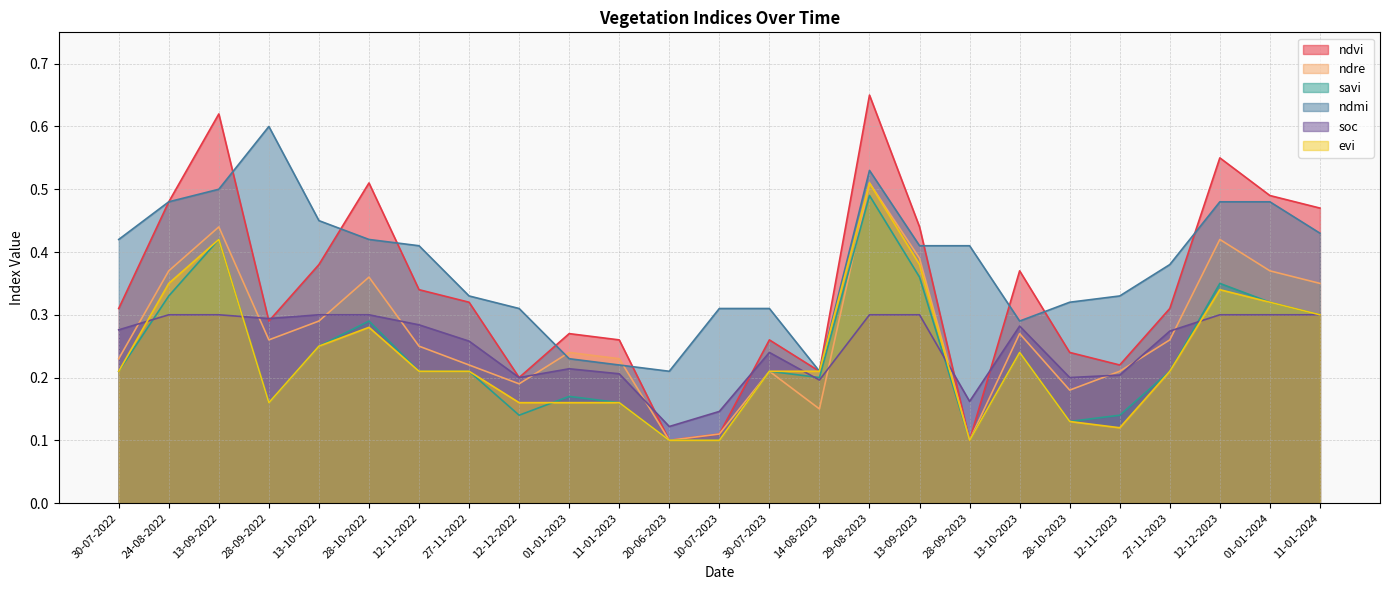

How many series are shown in this chart?

6